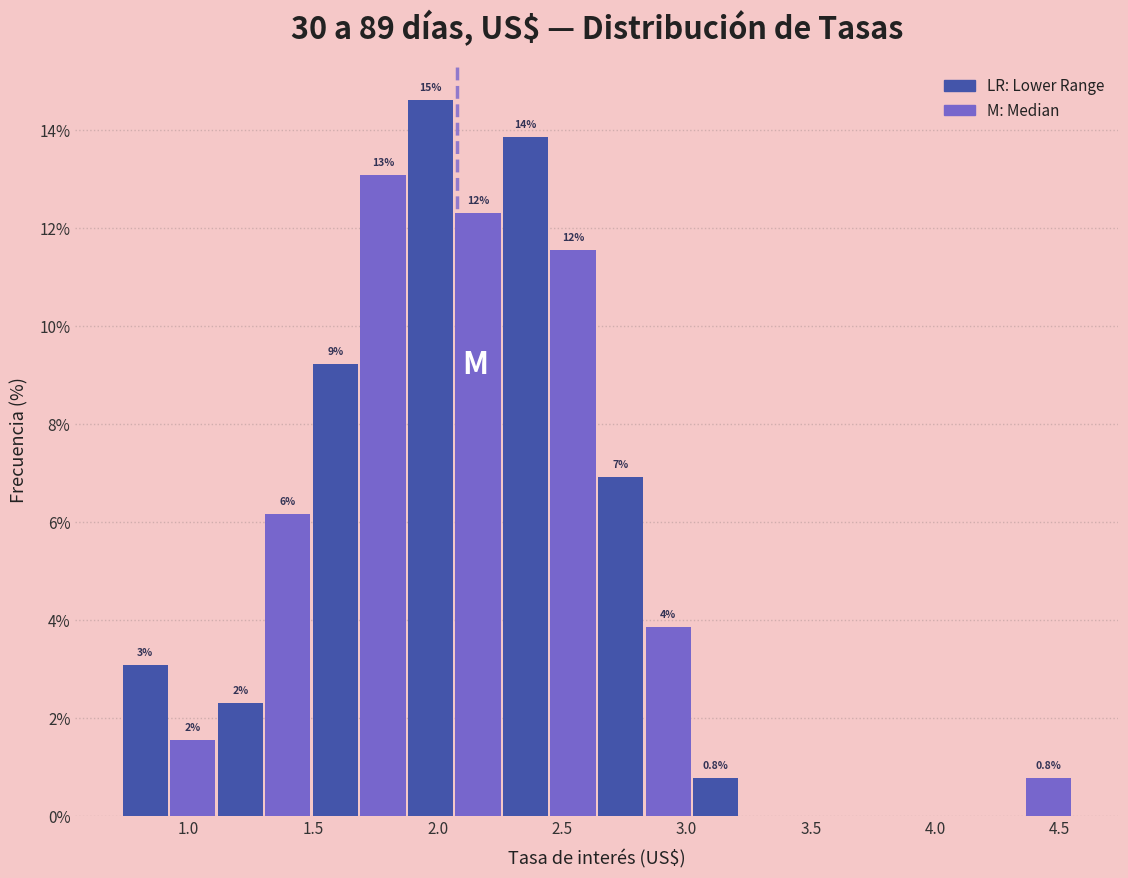

Around what value on the x-axis is the tallest bar? Give the approximate position of its centre, as read against the axis.

1.95